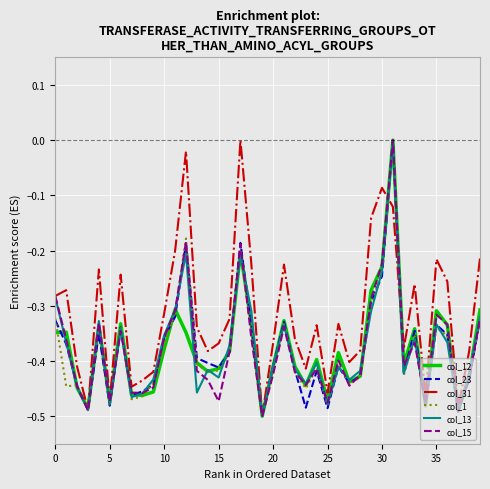

Does the chart display data point markers on the line(s)?

No